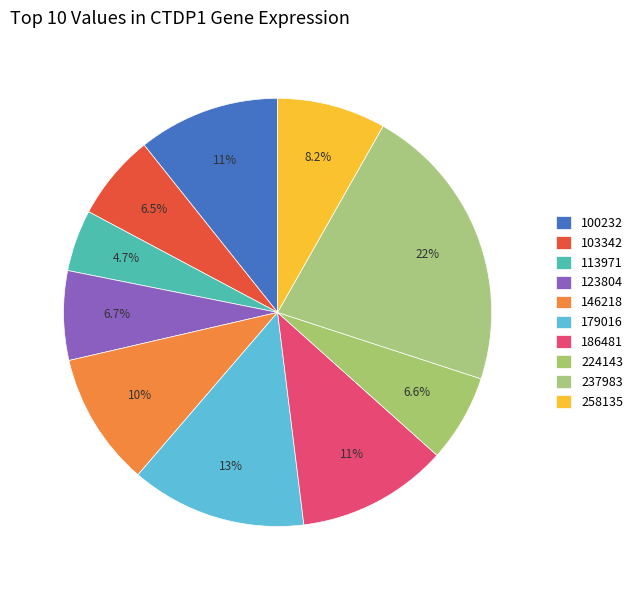

Count the number of slices in the pie.

10